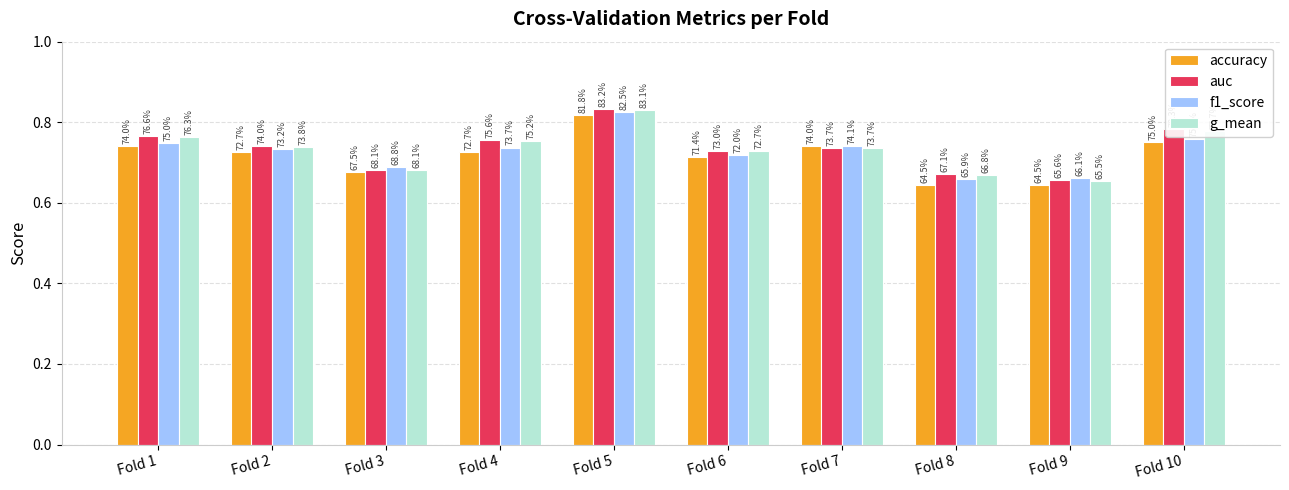

Between Fold 1 and Fold 10, which series saw the biggest shift?

auc